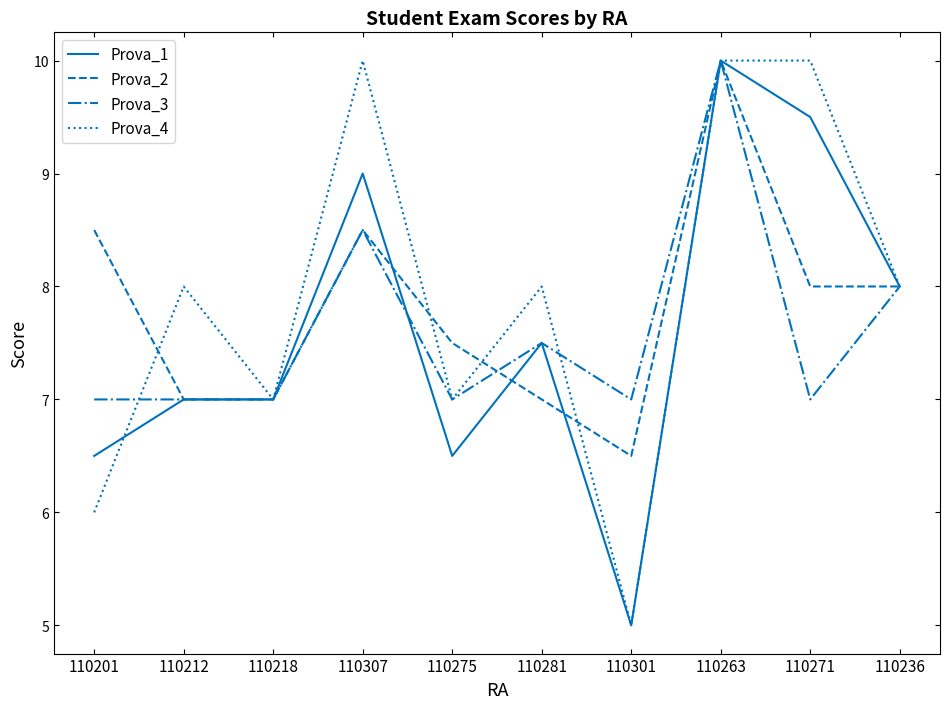

What position from the left is 110307?

4